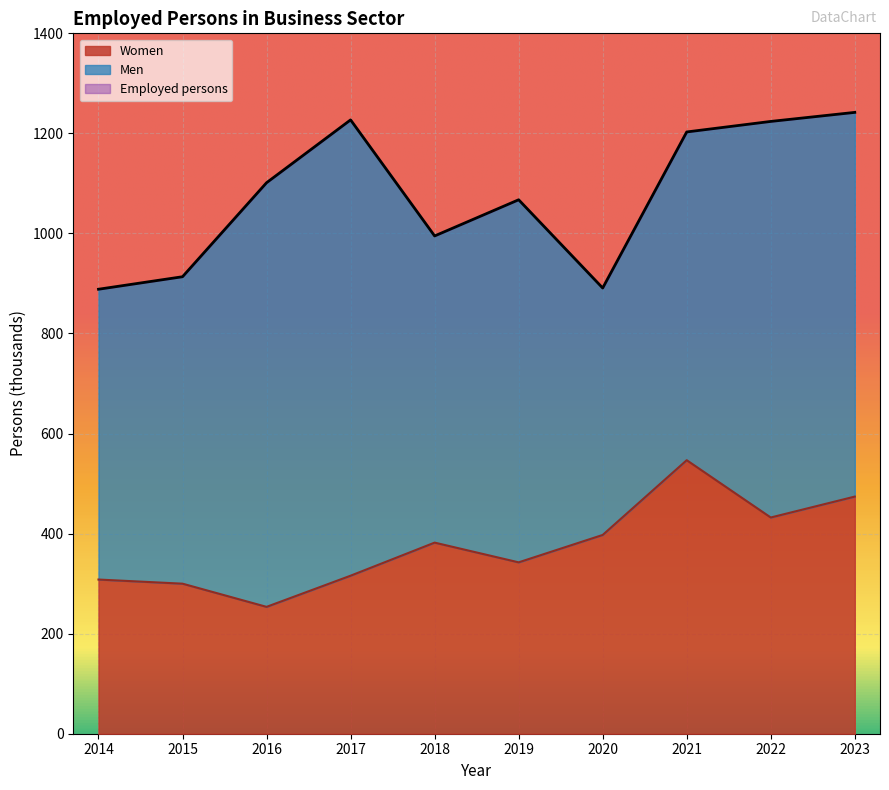

Which series changed the most between 2018 and 2023?

Employed persons